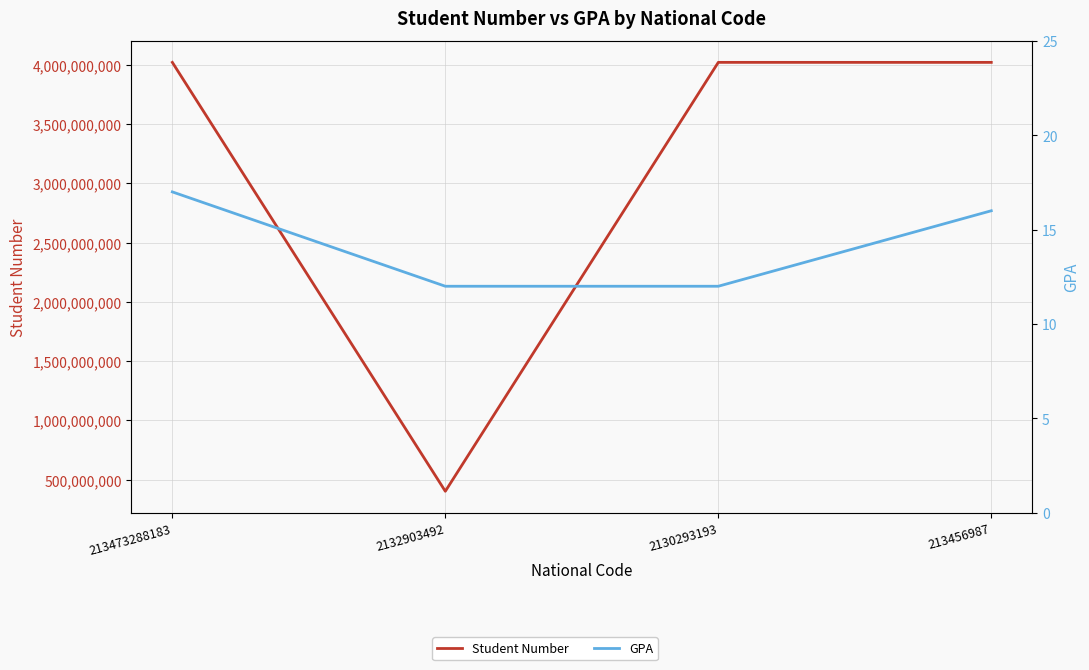

What is the difference between the GPA values at 213473288183 and 213456987?

1